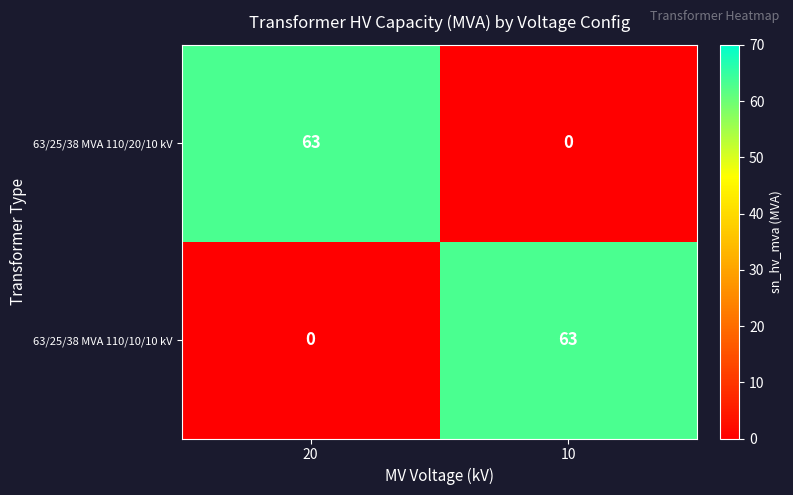

Is the value of 63/25/38 MVA 110/20/10 kV at 10 greater than the value of 63/25/38 MVA 110/10/10 kV at 10?

No